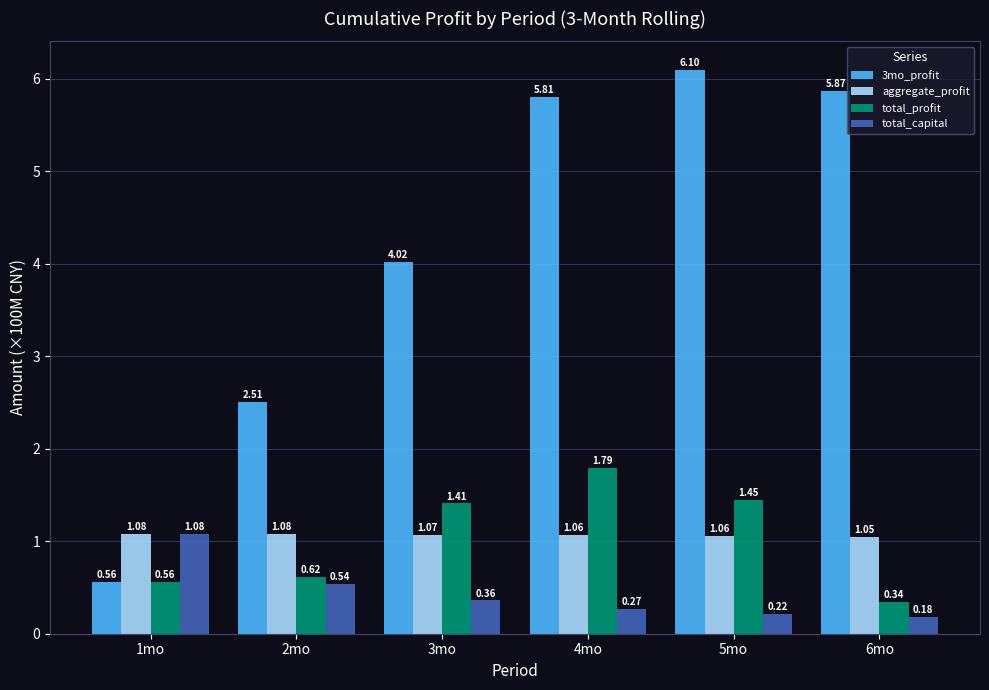

How many data points in 3mo_profit are less than 5?

3